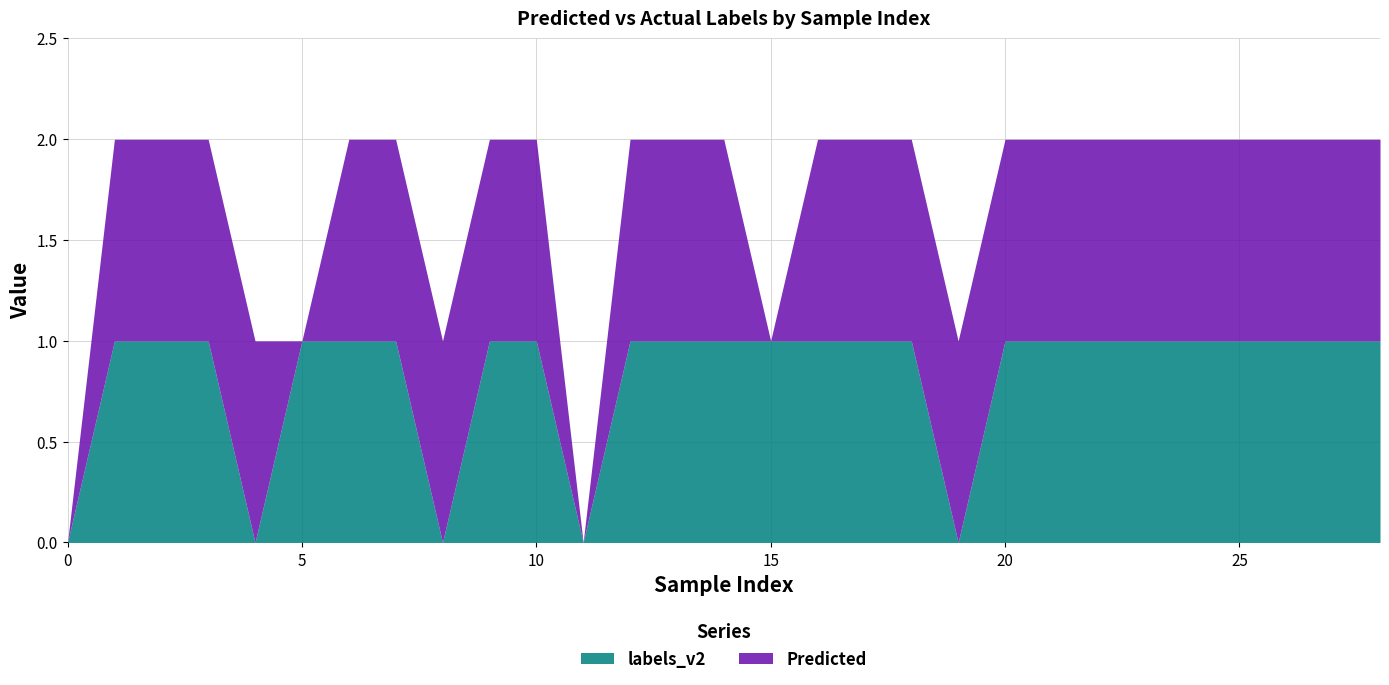

What is the maximum value shown in the chart?

1